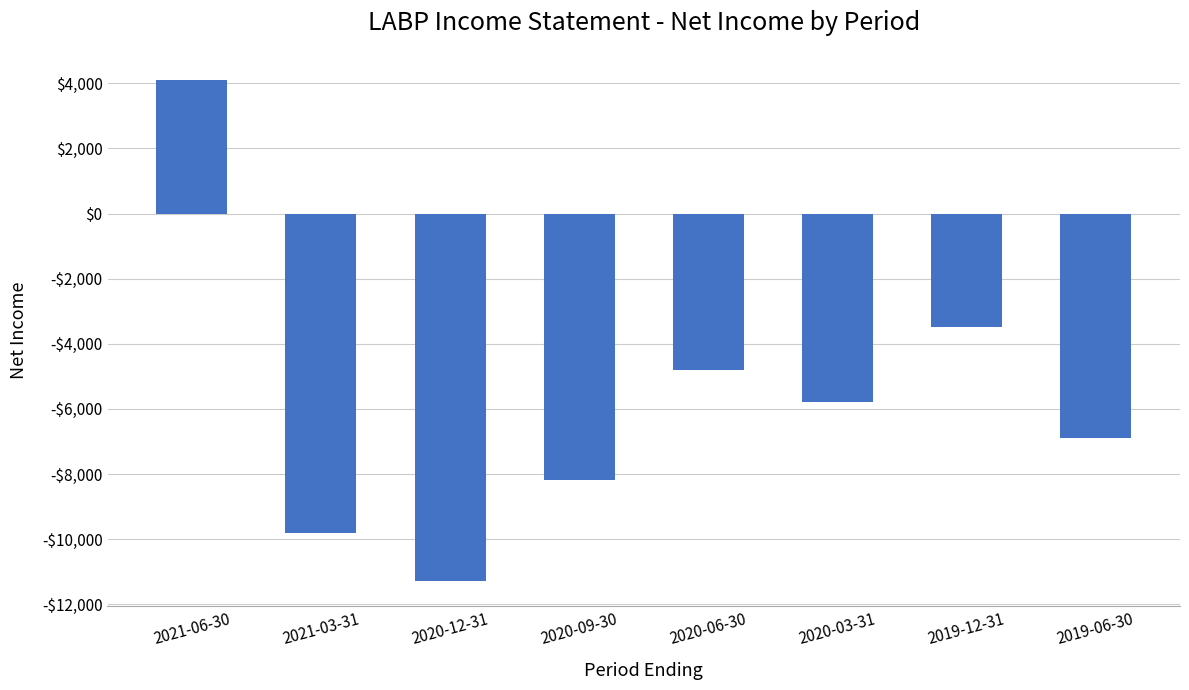

Are the bars horizontal?

No